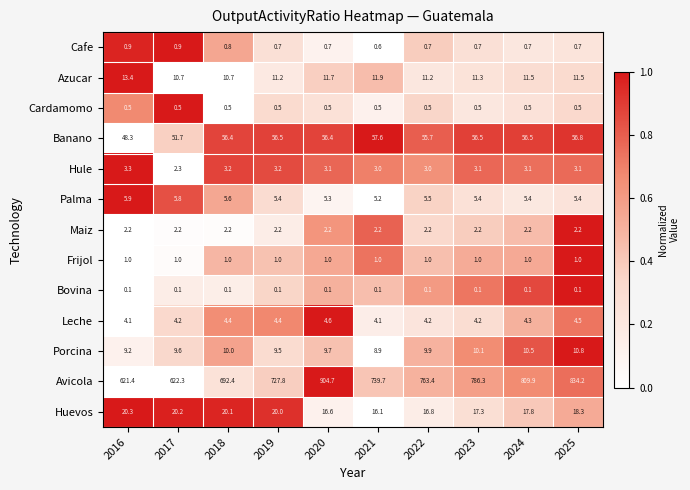

The Huevos series shows 22.8 at 2020. True or false?

False